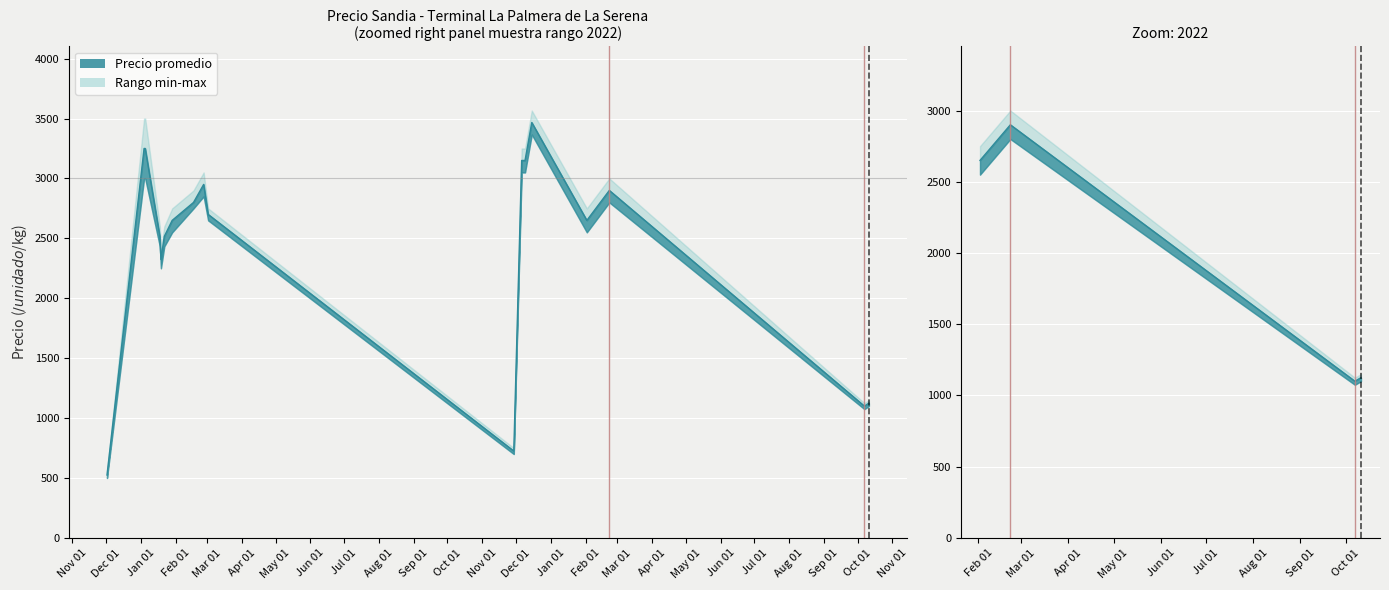

Reading left to right, what are all the values shown in this chart?

Precio promedio ponderado: 2020-12-02=525.0	2021-01-04=3250.0	2021-01-05=3250.0	2021-01-18=2516.7	2021-01-19=2325.0	2021-01-22=2516.7	2021-01-29=2650.0	2021-02-17=2800.0	2021-02-26=2950.0	2021-03-02=2700.0	2021-11-29=725.0	2021-12-06=3150.0	2021-12-09=3150.0	2021-12-15=3466.7	2022-02-02=2650.0	2022-02-22=2900.0	2022-10-07=1100.0	2022-10-11=1125.0
Precio minimo: 2020-12-02=500.0	2021-01-04=3000.0	2021-01-05=3000.0	2021-01-18=2433.3	2021-01-19=2250.0	2021-01-22=2433.3	2021-01-29=2550.0	2021-02-17=2750.0	2021-02-26=2850.0	2021-03-02=2650.0	2021-11-29=700.0	2021-12-06=3050.0	2021-12-09=3050.0	2021-12-15=3366.7	2022-02-02=2550.0	2022-02-22=2800.0	2022-10-07=1075.0	2022-10-11=1100.0
Precio maximo: 2020-12-02=550.0	2021-01-04=3500.0	2021-01-05=3500.0	2021-01-18=2600.0	2021-01-19=2400.0	2021-01-22=2600.0	2021-01-29=2750.0	2021-02-17=2900.0	2021-02-26=3050.0	2021-03-02=2750.0	2021-11-29=750.0	2021-12-06=3250.0	2021-12-09=3250.0	2021-12-15=3566.7	2022-02-02=2750.0	2022-02-22=3000.0	2022-10-07=1125.0	2022-10-11=1150.0